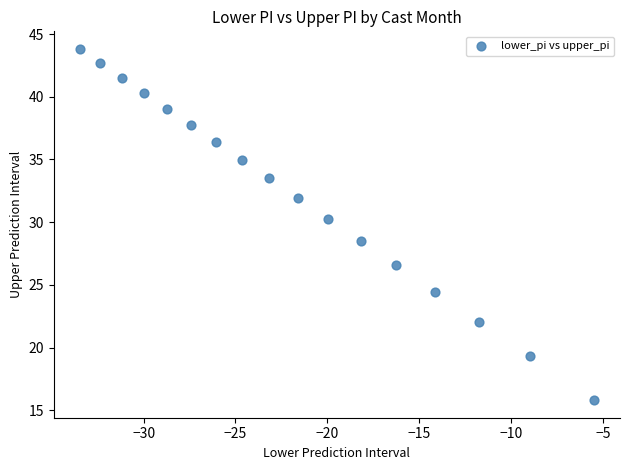

What Y value in the scatter plot is closest to 29?

28.5